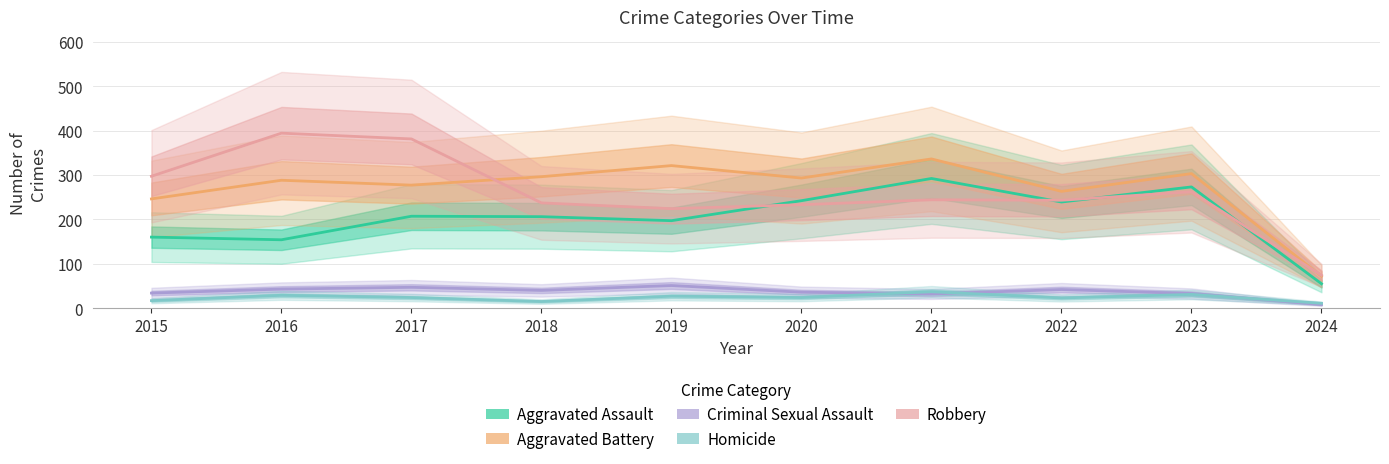

What is the sum of all Criminal Sexual Assault values?

366